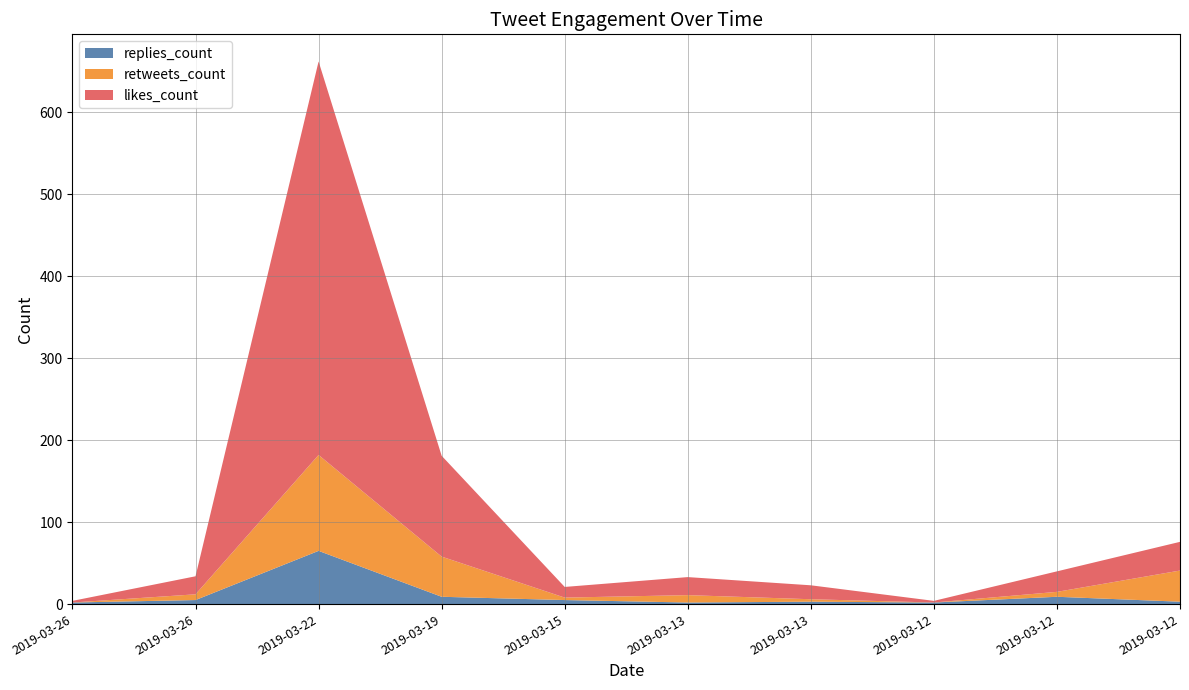

Reading right to left, transcribe all the data shown in this chart.

replies_count: 2019-03-12=3	2019-03-12=9	2019-03-12=2	2019-03-13=3	2019-03-13=2	2019-03-15=5	2019-03-19=9	2019-03-22=65	2019-03-26=5	2019-03-26=2
retweets_count: 2019-03-12=38	2019-03-12=6	2019-03-12=0	2019-03-13=3	2019-03-13=9	2019-03-15=3	2019-03-19=49	2019-03-22=117	2019-03-26=7	2019-03-26=0
likes_count: 2019-03-12=35	2019-03-12=25	2019-03-12=2	2019-03-13=17	2019-03-13=22	2019-03-15=13	2019-03-19=123	2019-03-22=480	2019-03-26=22	2019-03-26=2